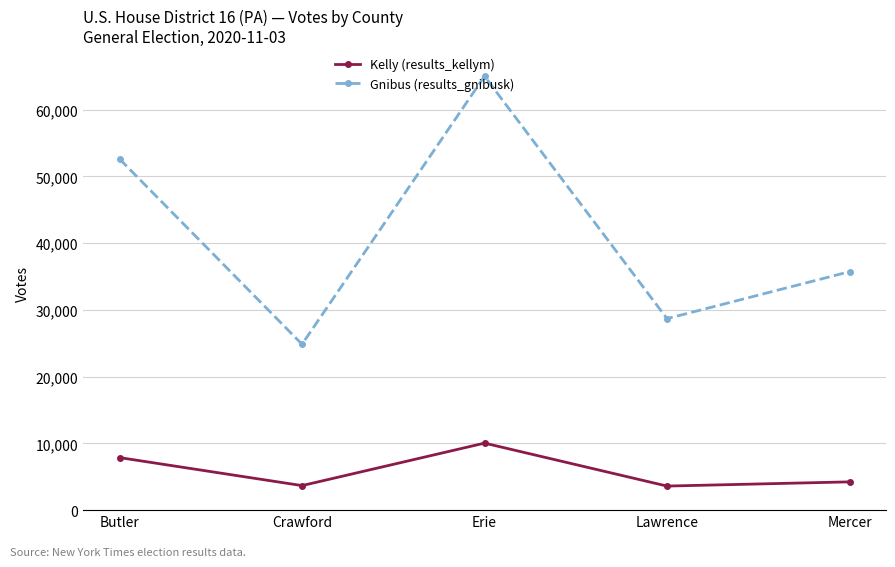

True or false: Kelly (results_kellym) and Gnibus (results_gnibusk) cross at least once.

False